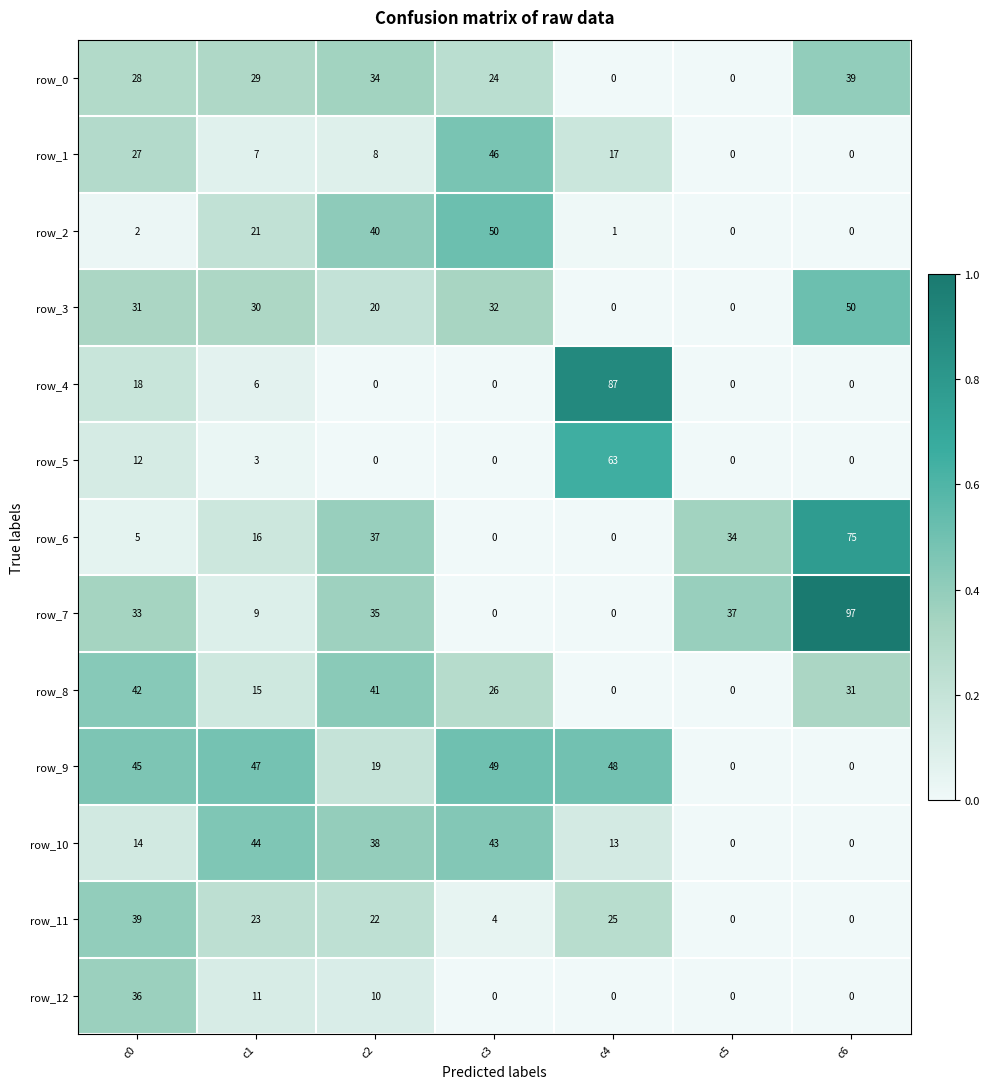

What is the sum of all row_3 values?

163